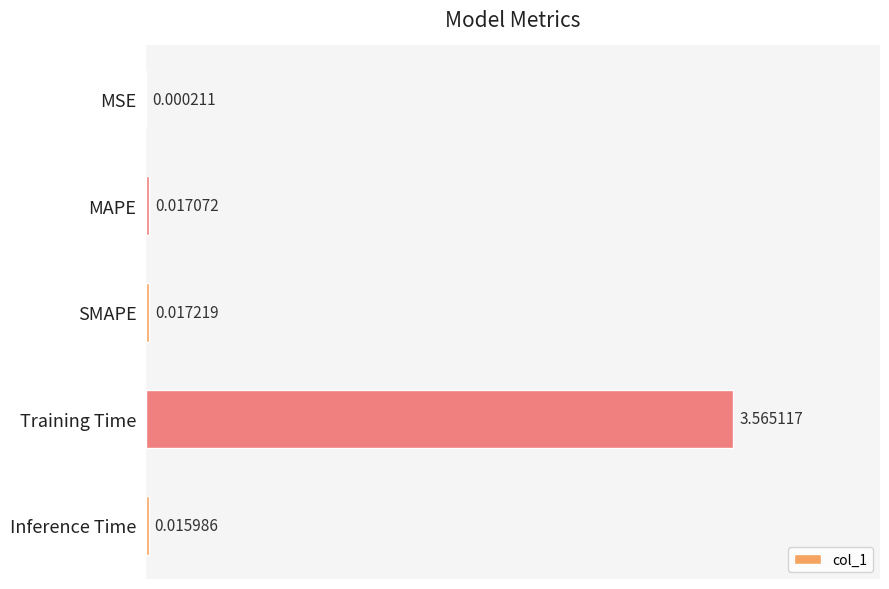

At which category does the chart reach its peak across all series?

Training Time